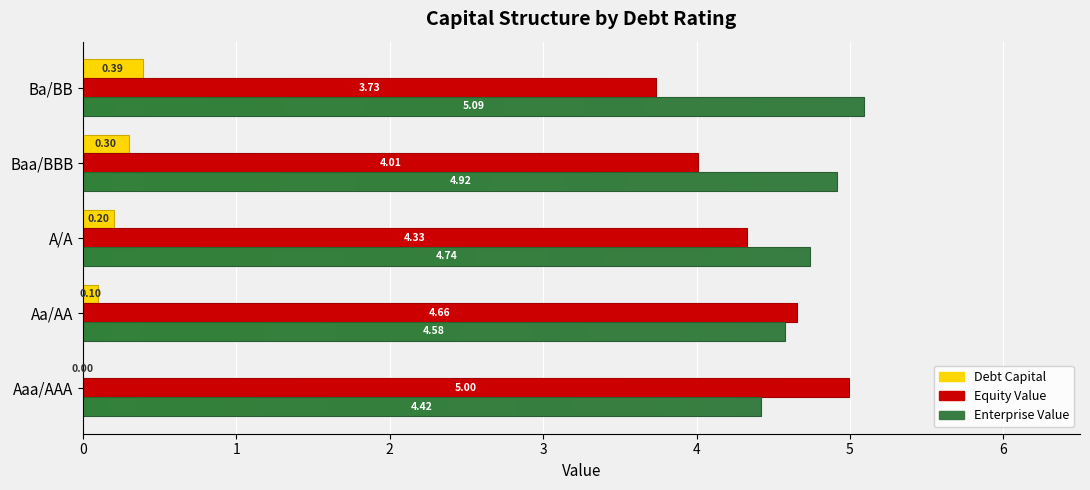

What is the highest value of the debt_capital series?

0.4